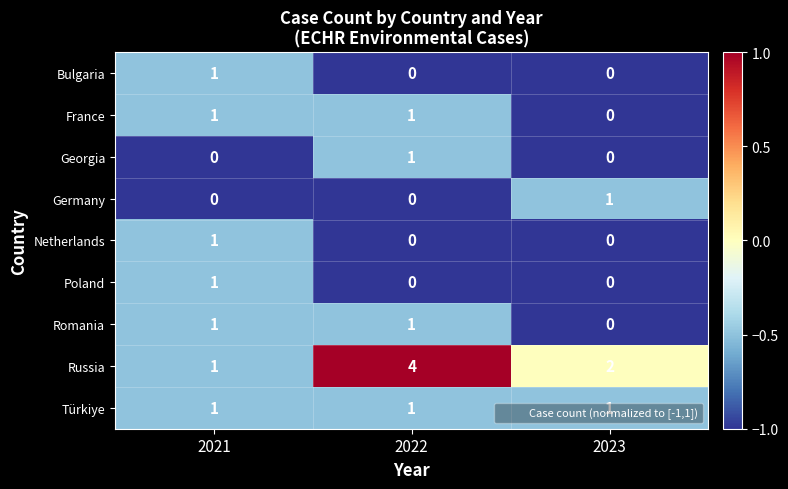

Count the number of categories in the chart.

3